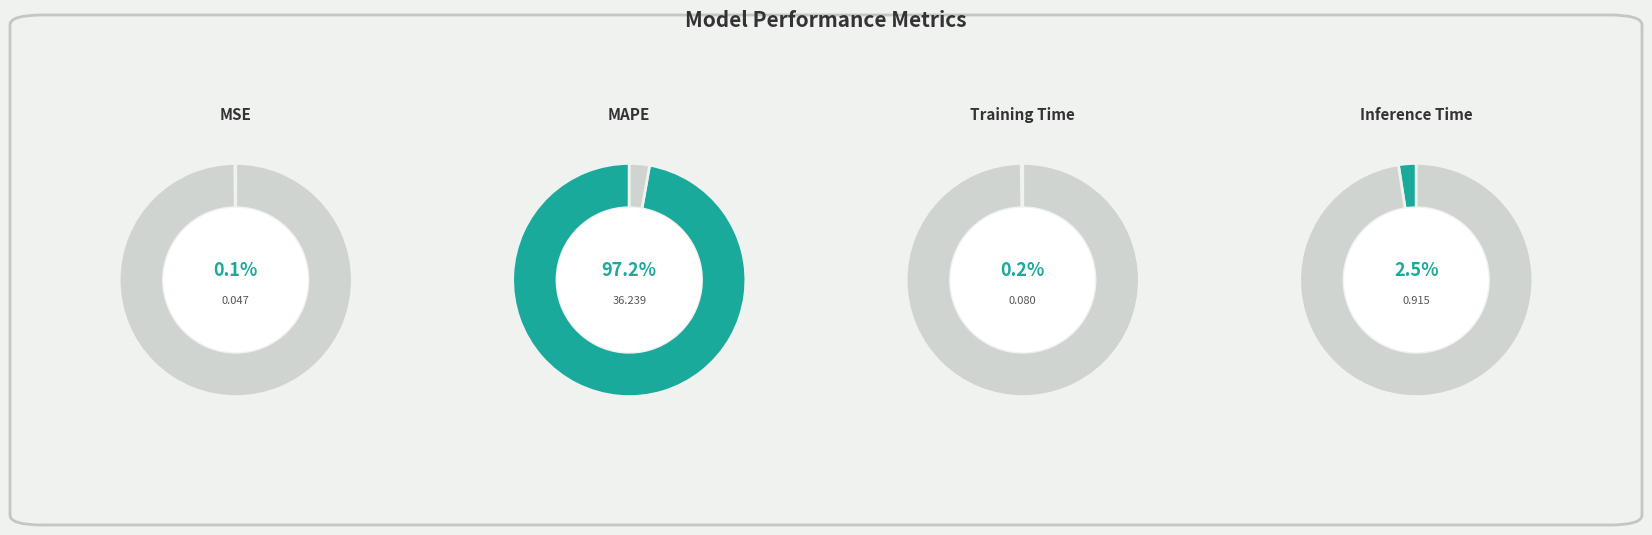

Rank the categories by value from lowest to highest.

MSE, Training Time, Inference Time, MAPE